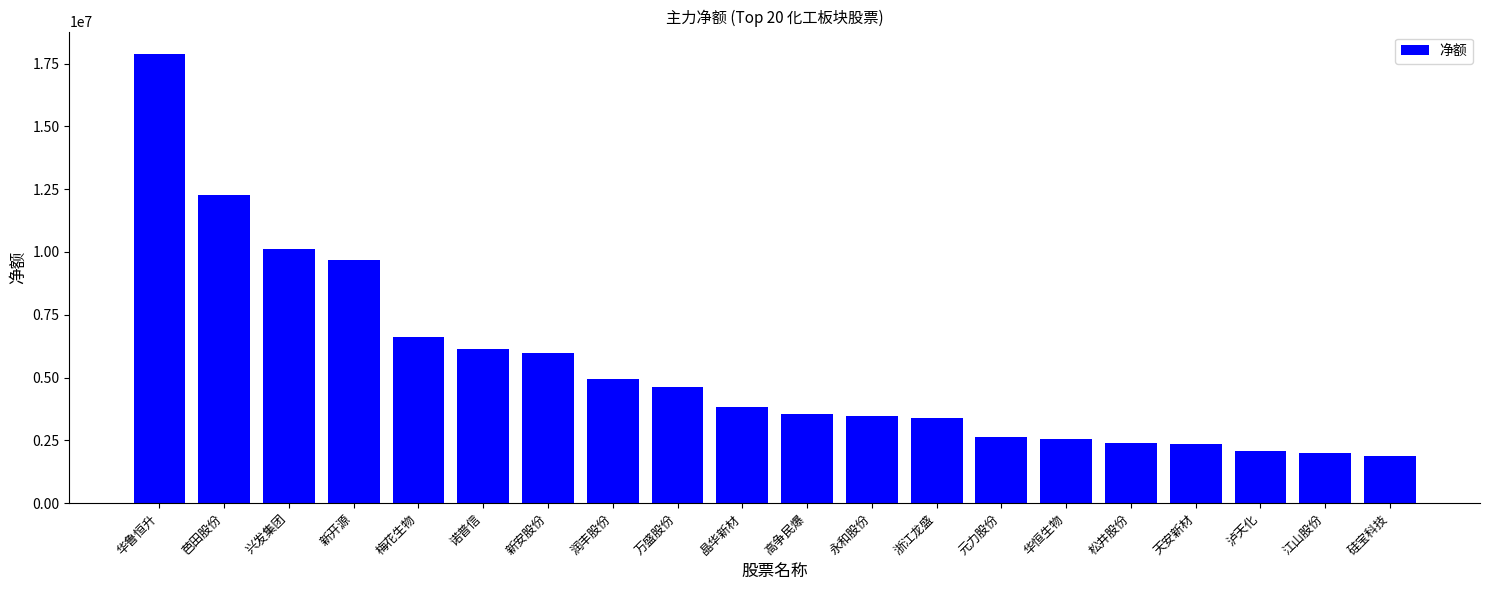

What is the maximum value shown in the chart?

17875688